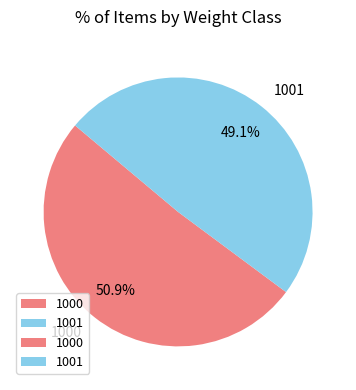

How many slices are in this pie chart?

2